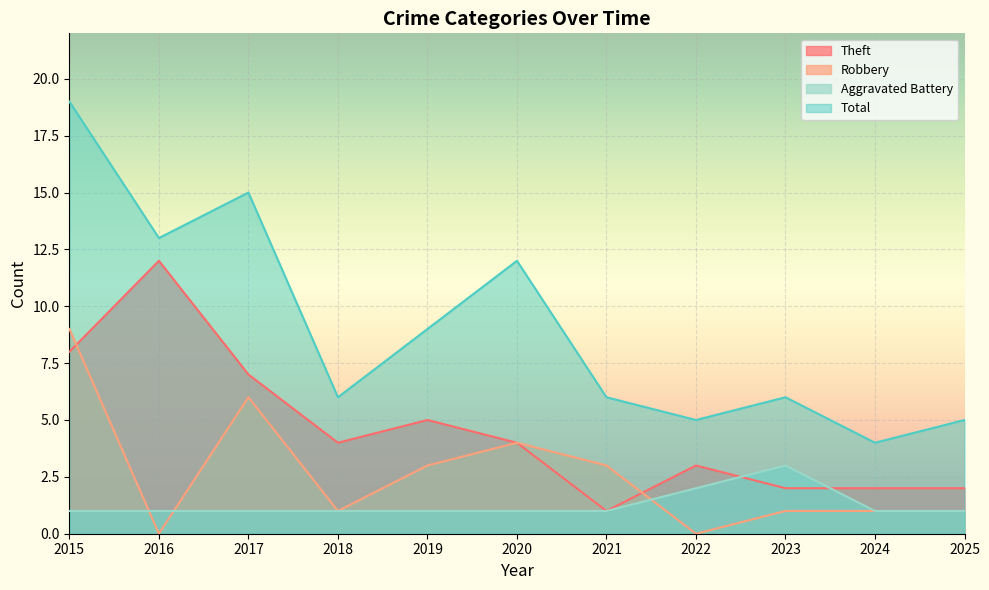

True or false: Theft and Aggravated Battery intersect in this chart.

True